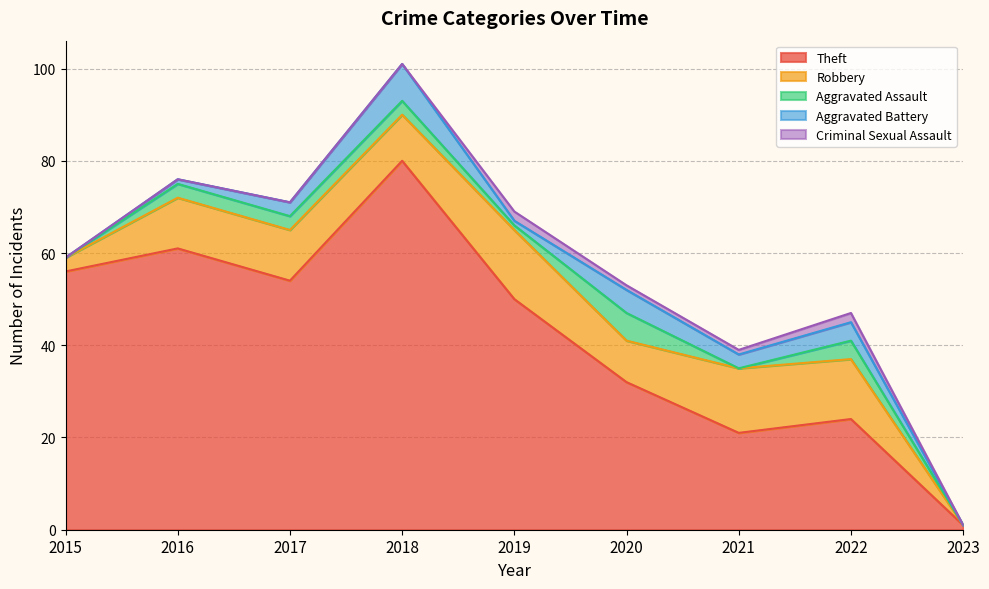

Is it true that Theft equals 24 at 2022?

True